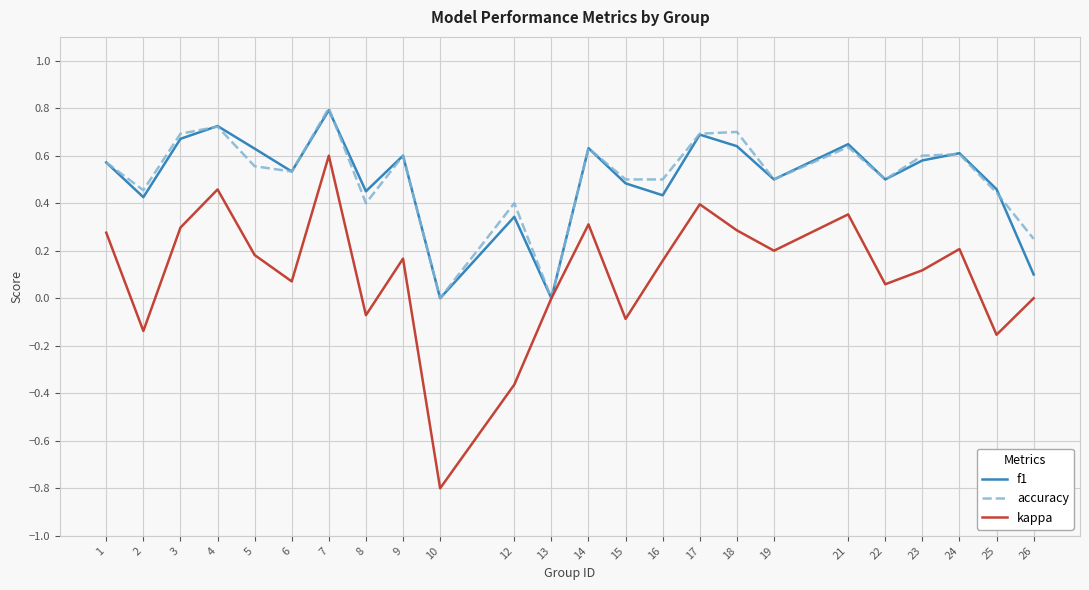

Count the number of data series in this chart.

3